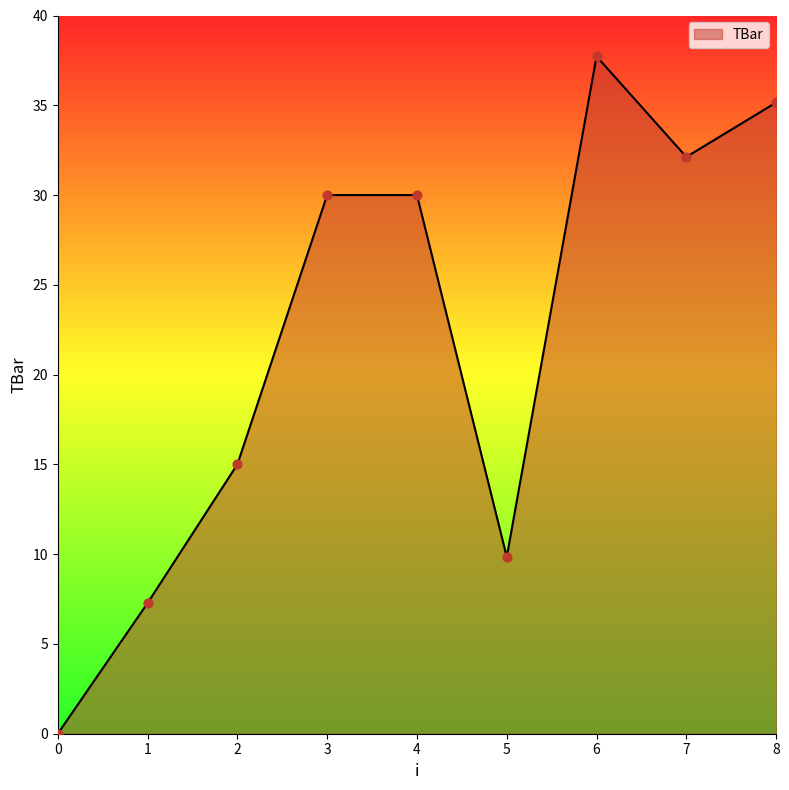

What is the ratio of the value at 6 to the value at 7?

1.2